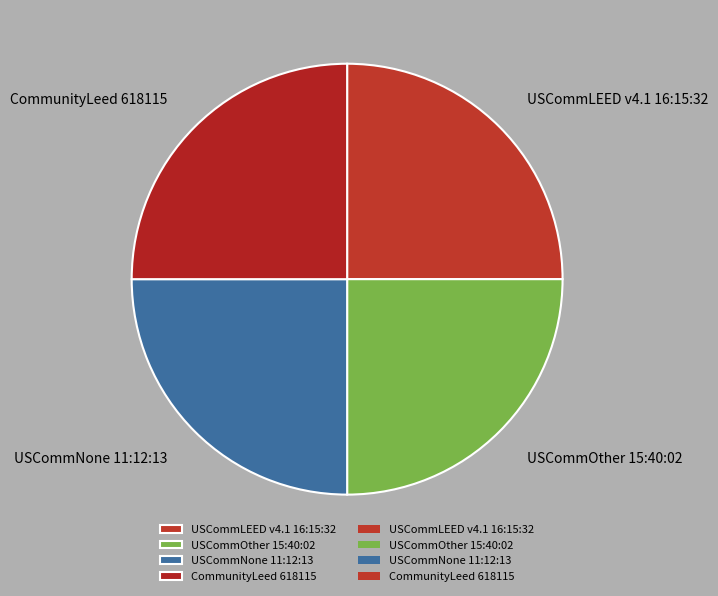

Approximately how many times larger is the value at USCommNone 11:12:13 compared to USCommOther 15:40:02?

1.0